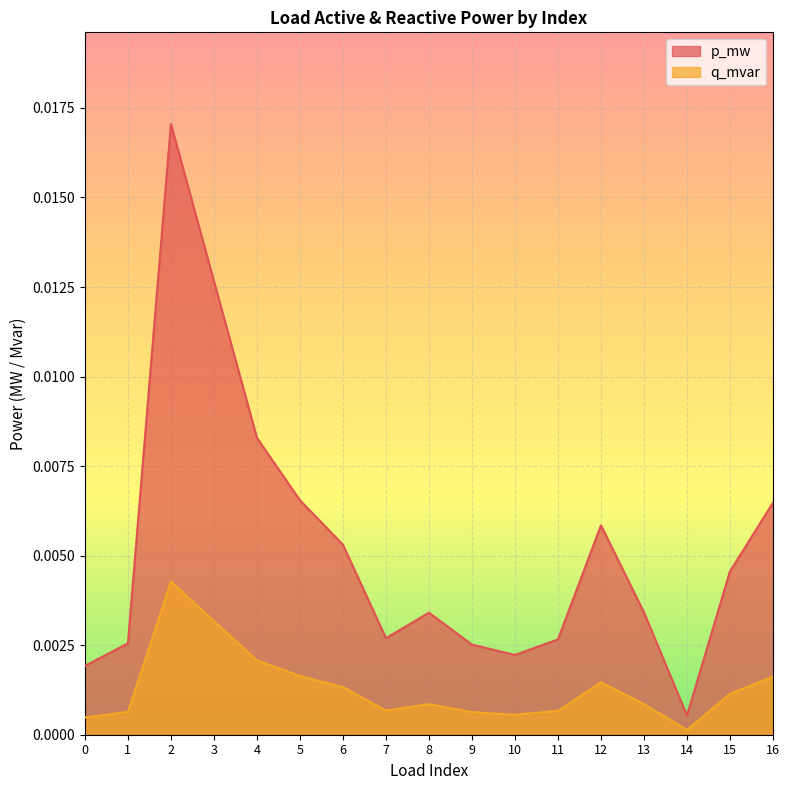

The value of q_mvar at 16 is 0.0. True or false?

False